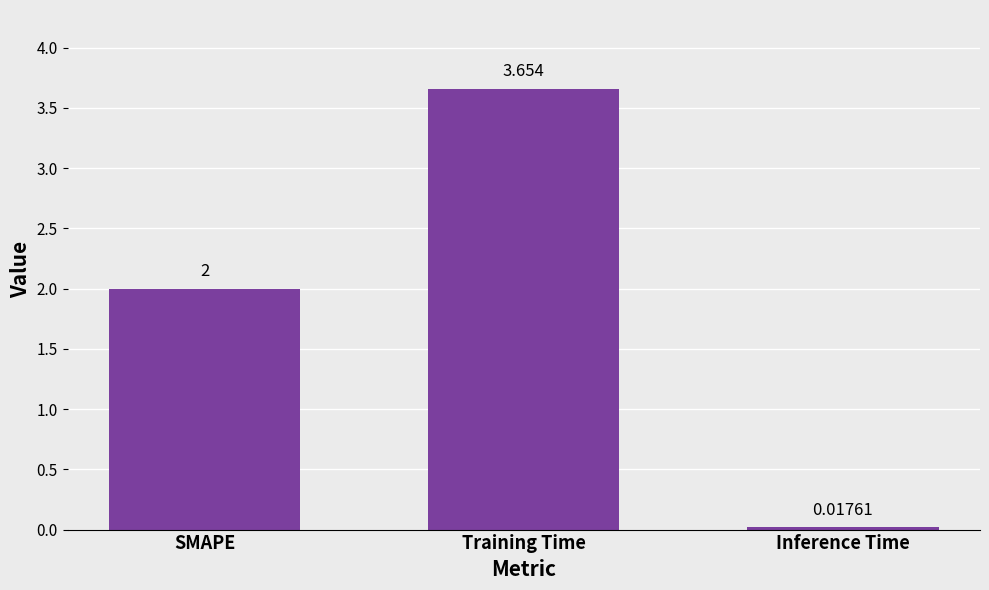

What is the label of the 3rd bar from the left?

Inference Time